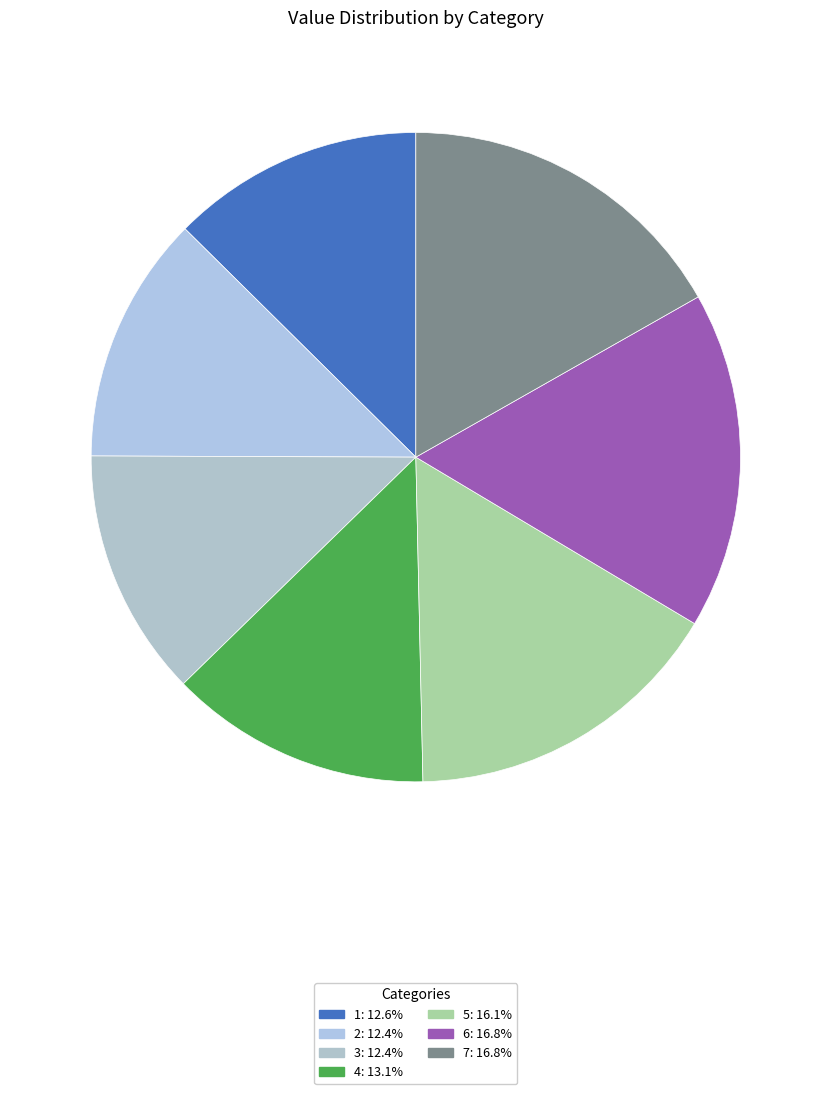

What is the smallest slice in the pie chart?

2